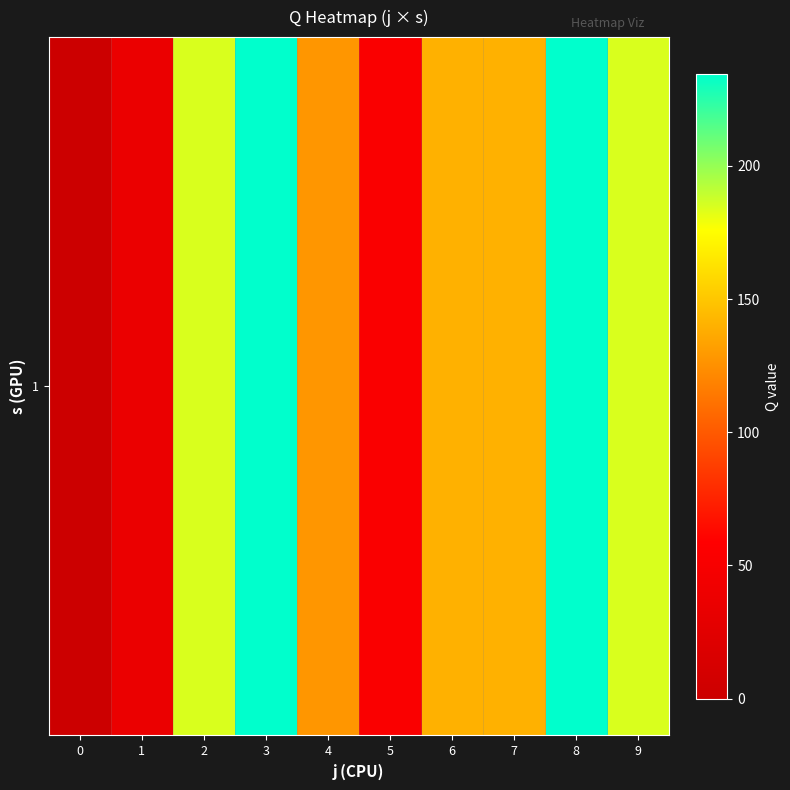

Which category has the highest value across all series?

3